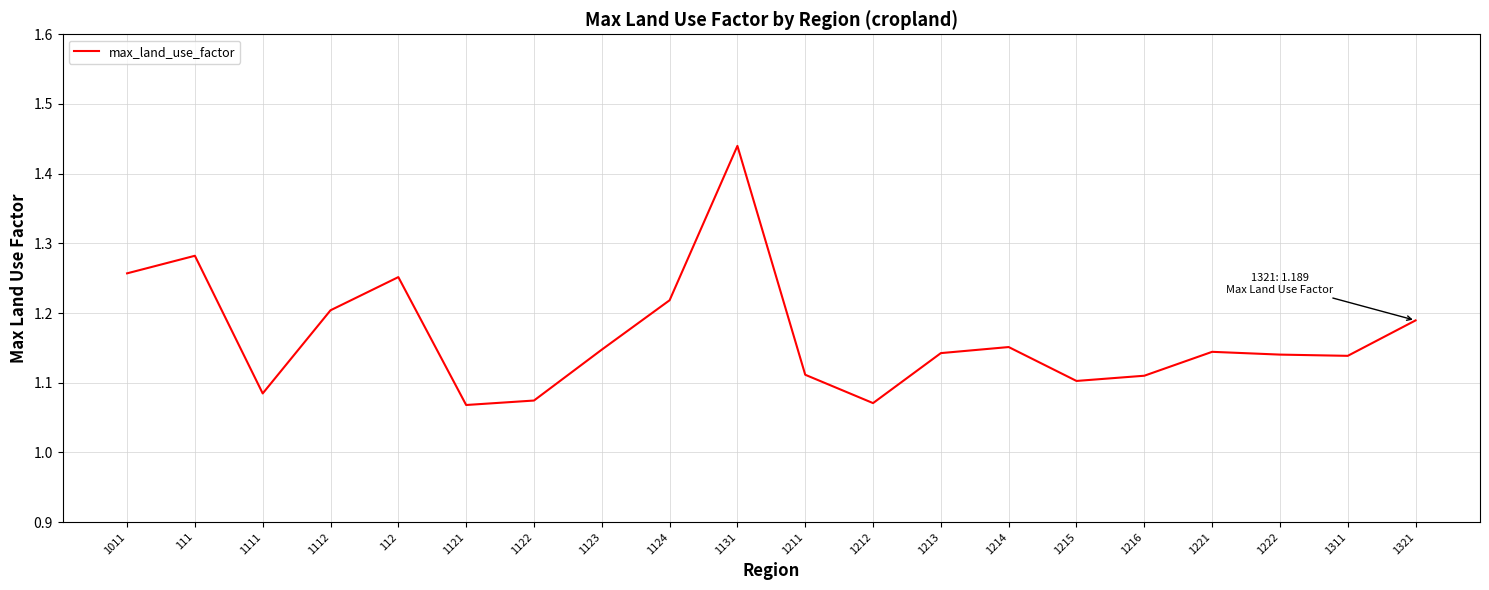

Approximately how many times larger is the value at 1214 compared to 1213?

1.0